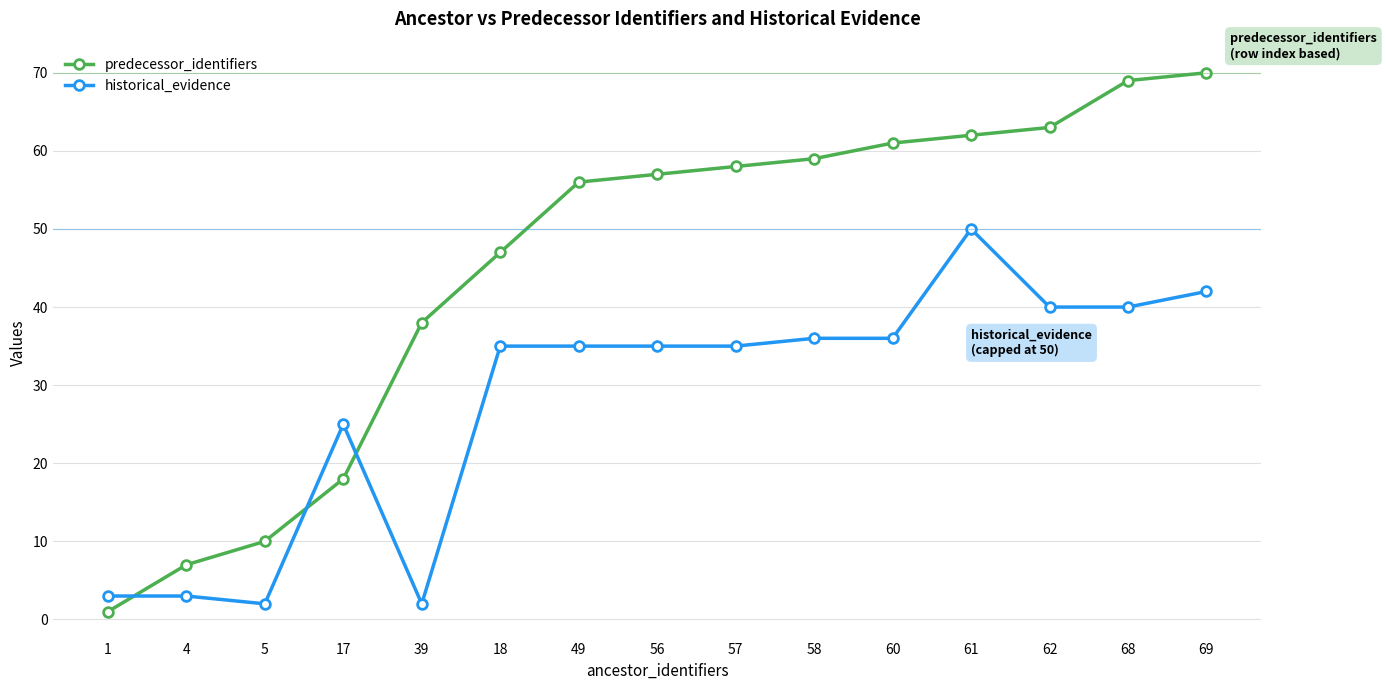

How many values in the predecessor_identifiers series are below 57?

7